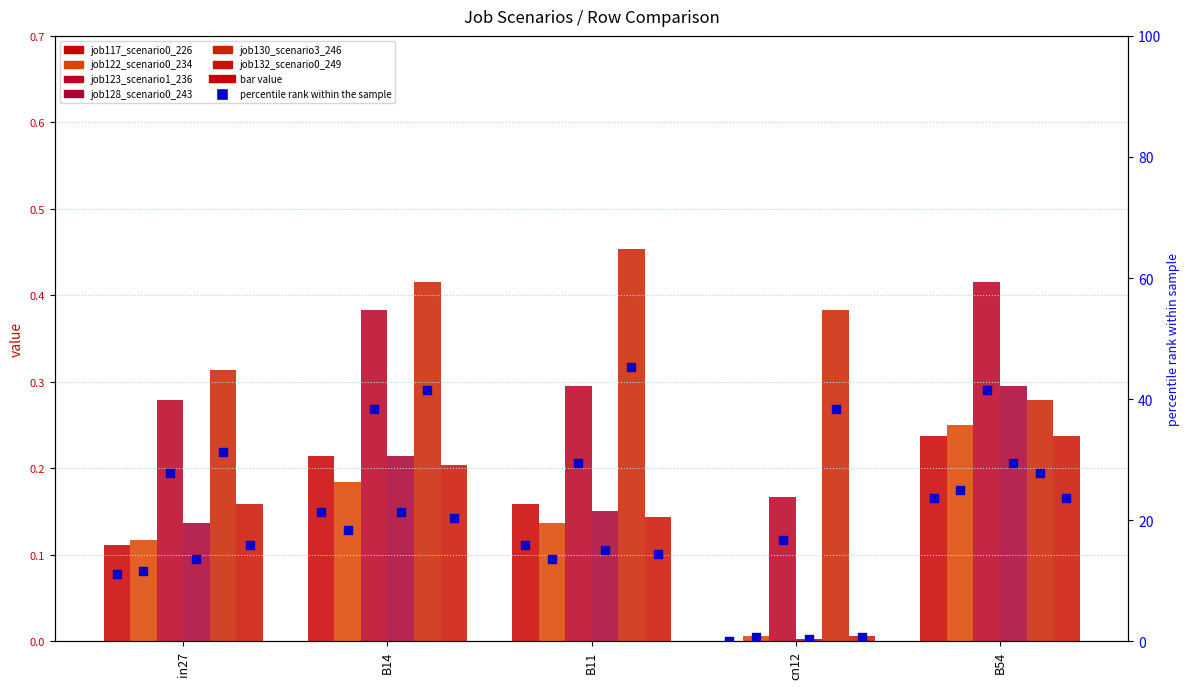

What are all the series names shown in the legend?

job117_scenario0_226, job122_scenario0_234, job123_scenario1_236, job128_scenario0_243, job130_scenario3_246, job132_scenario0_249